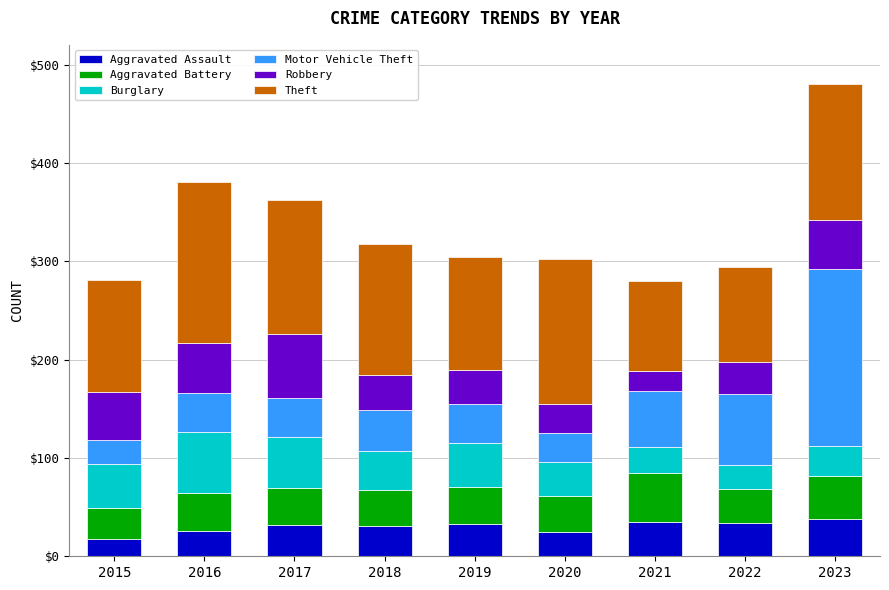

What is the difference between the maximum and second lowest values in the Aggravated Assault series?

13